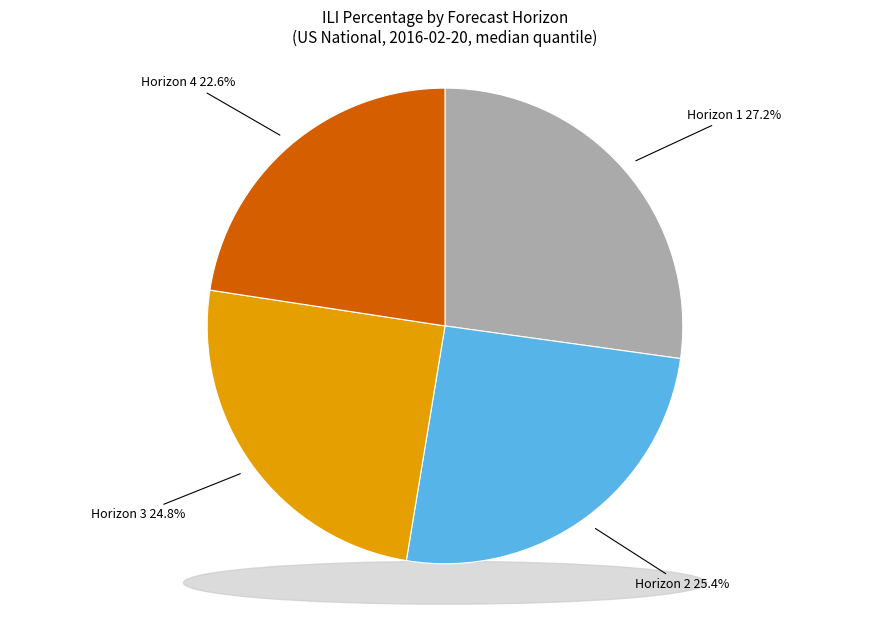

Does 4 represent more than half of the total?

No